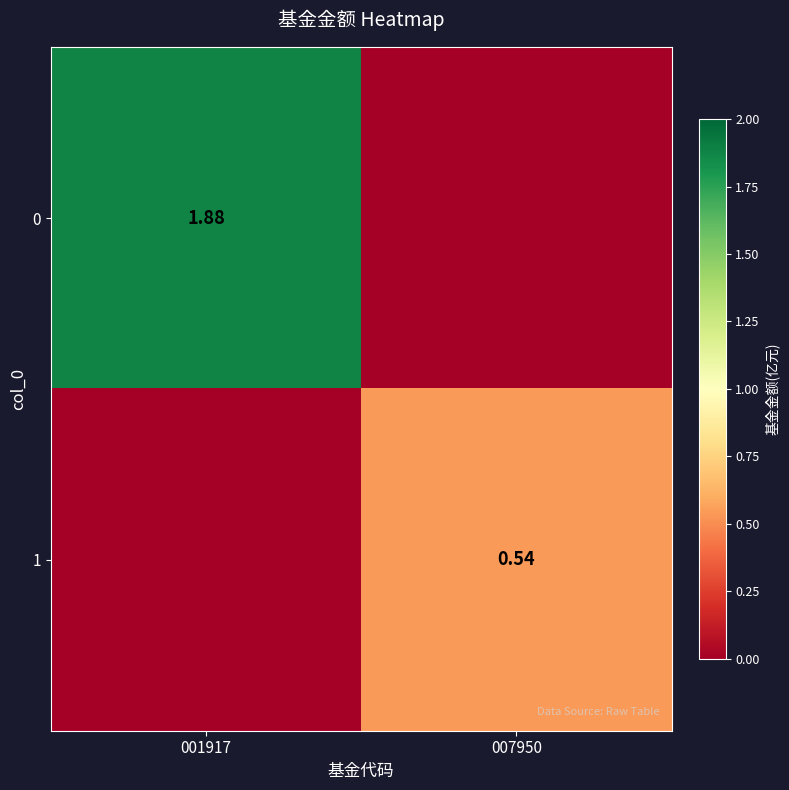

How many series are shown in this chart?

2